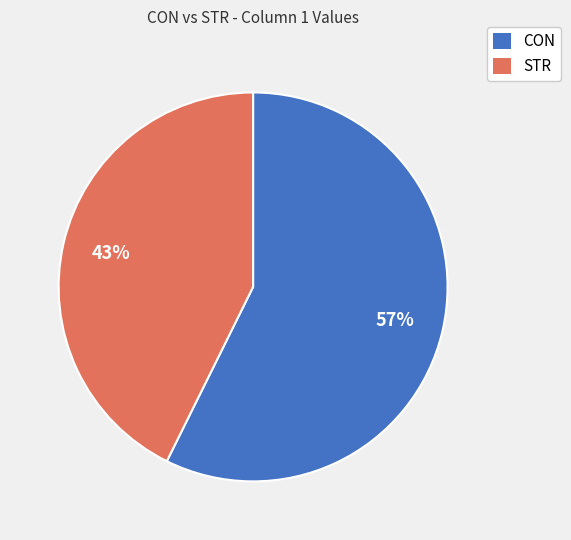

To the nearest percent, what is the combined percentage of STR and CON?

100%